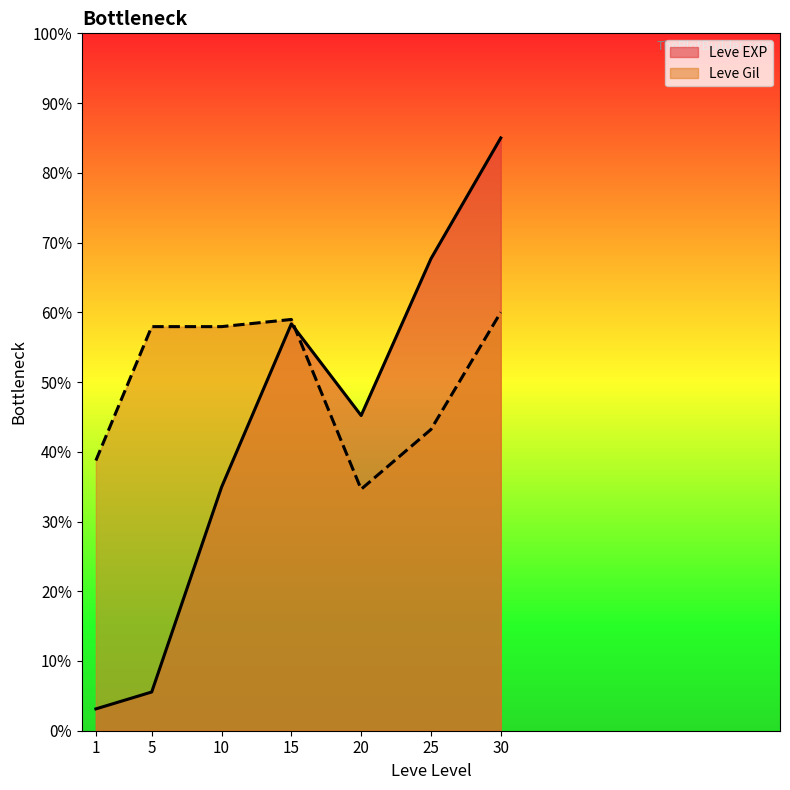

True or false: Leve Gil and Leve EXP cross at least once.

True